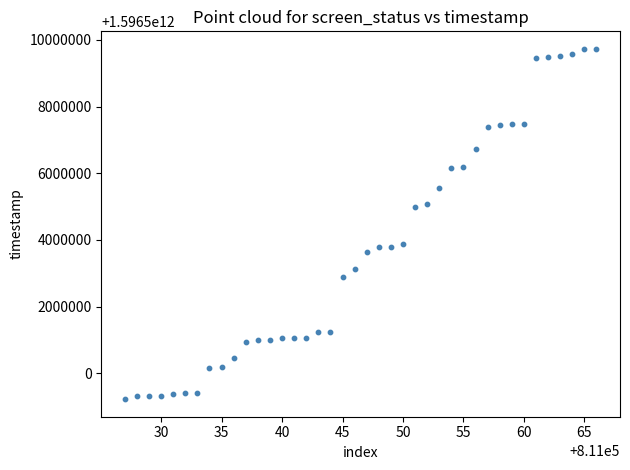

What is the range of X values (max minus min)?

39